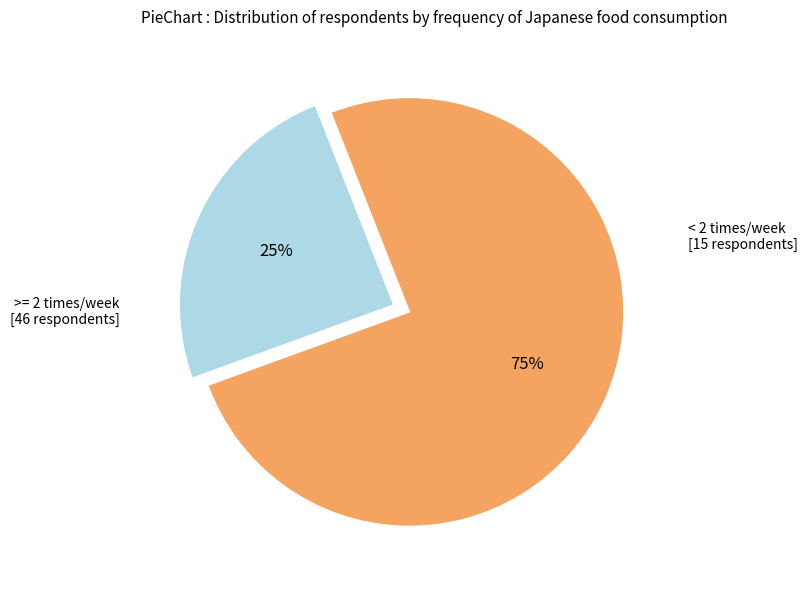

Is there a majority slice in this chart?

Yes